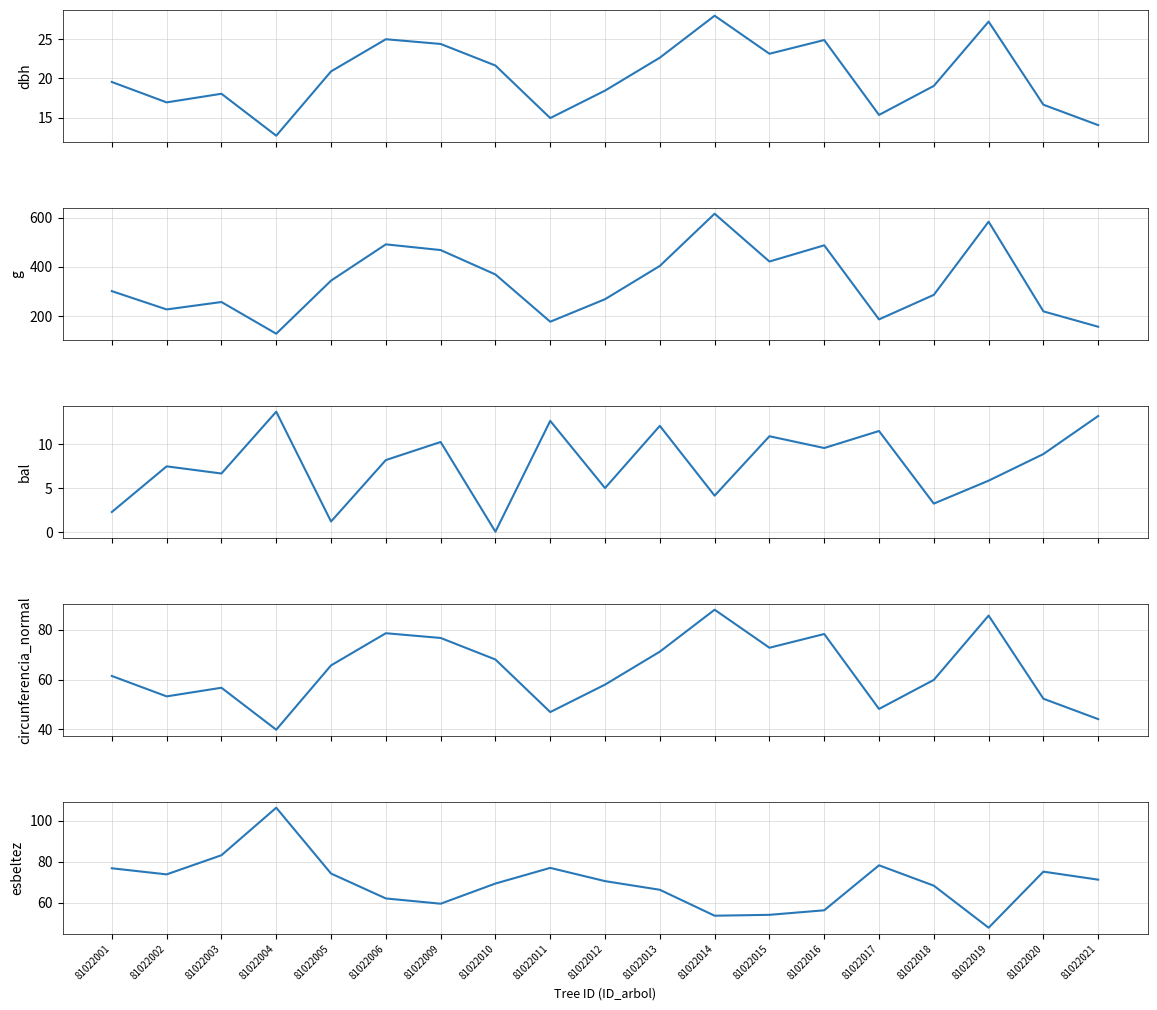

True or false: bal and esbeltez intersect in this chart.

False